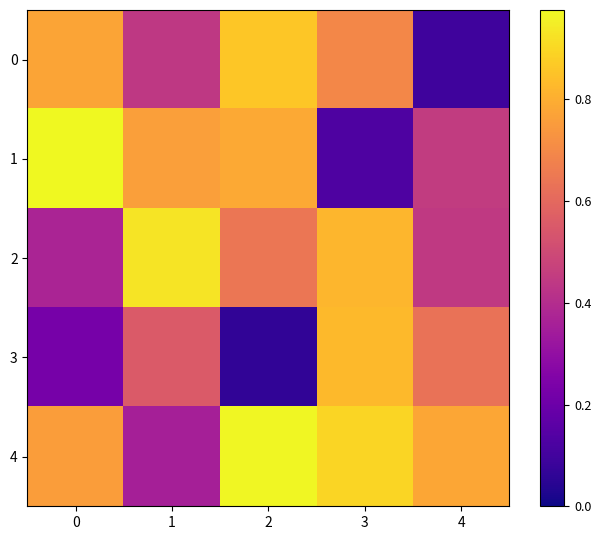

Rank the series at 4 from lowest to highest value.

0, 2, 1, 3, 4